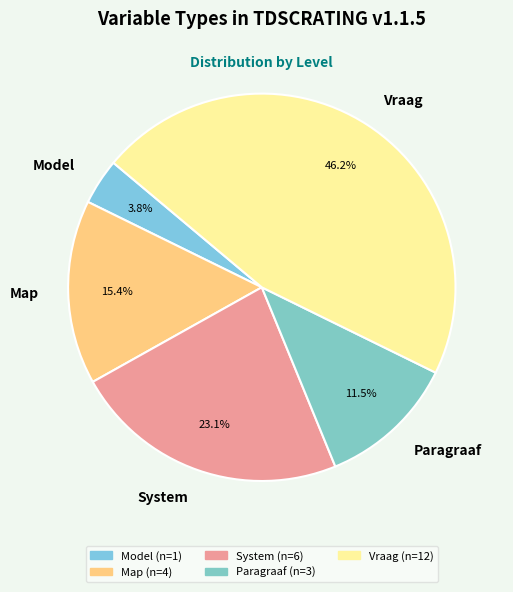

To the nearest percent, what portion does System represent?

23%